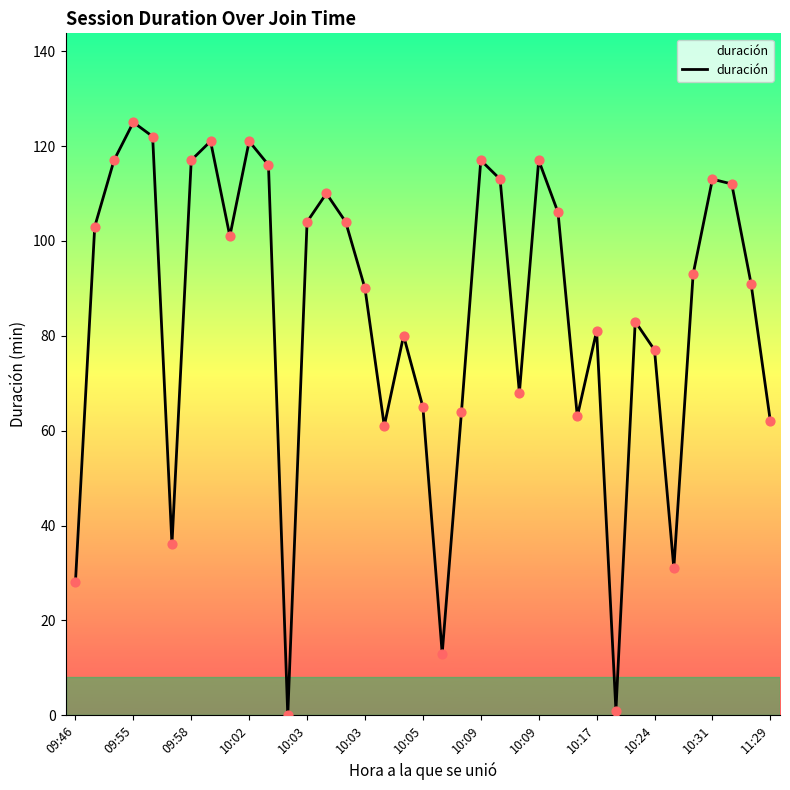

What is the maximum value shown in the chart?

125